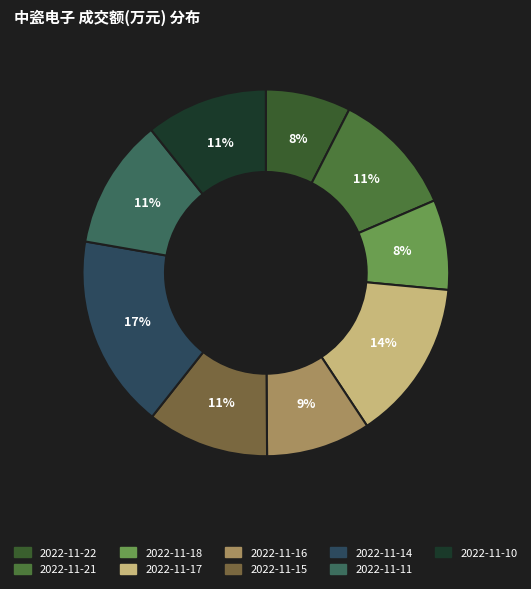

The 2022-11-11 slice represents 4% of the pie. True or false?

False